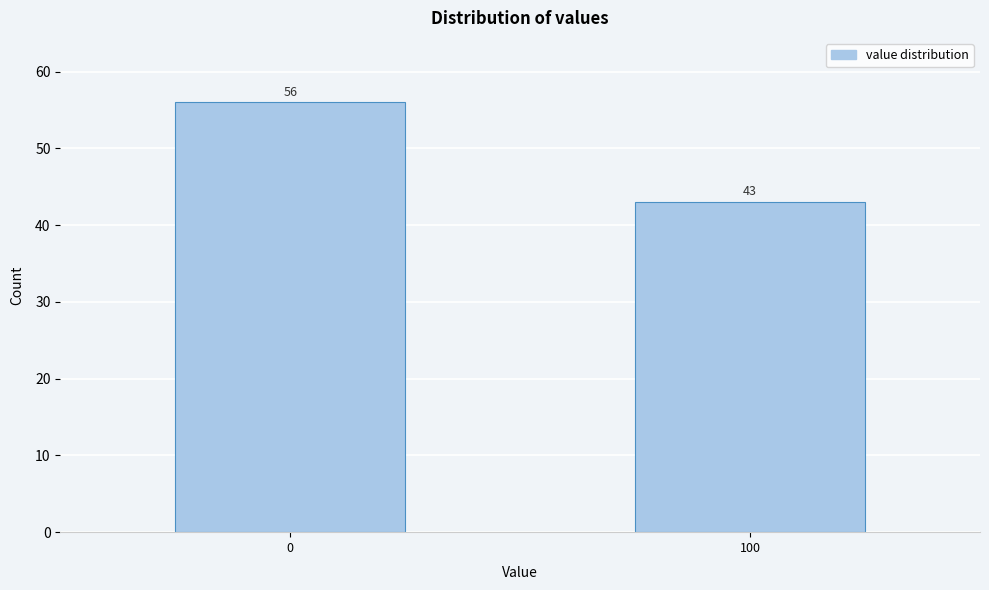

Reading left to right, list all the values displayed in this chart.

0=56	100=43